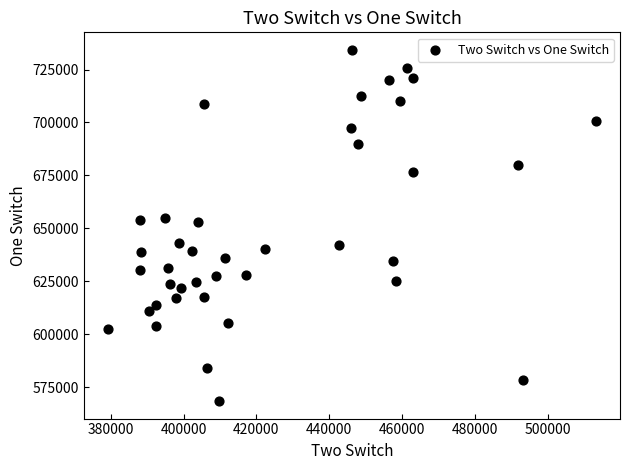

What is the range of X values (max minus min)?

133849